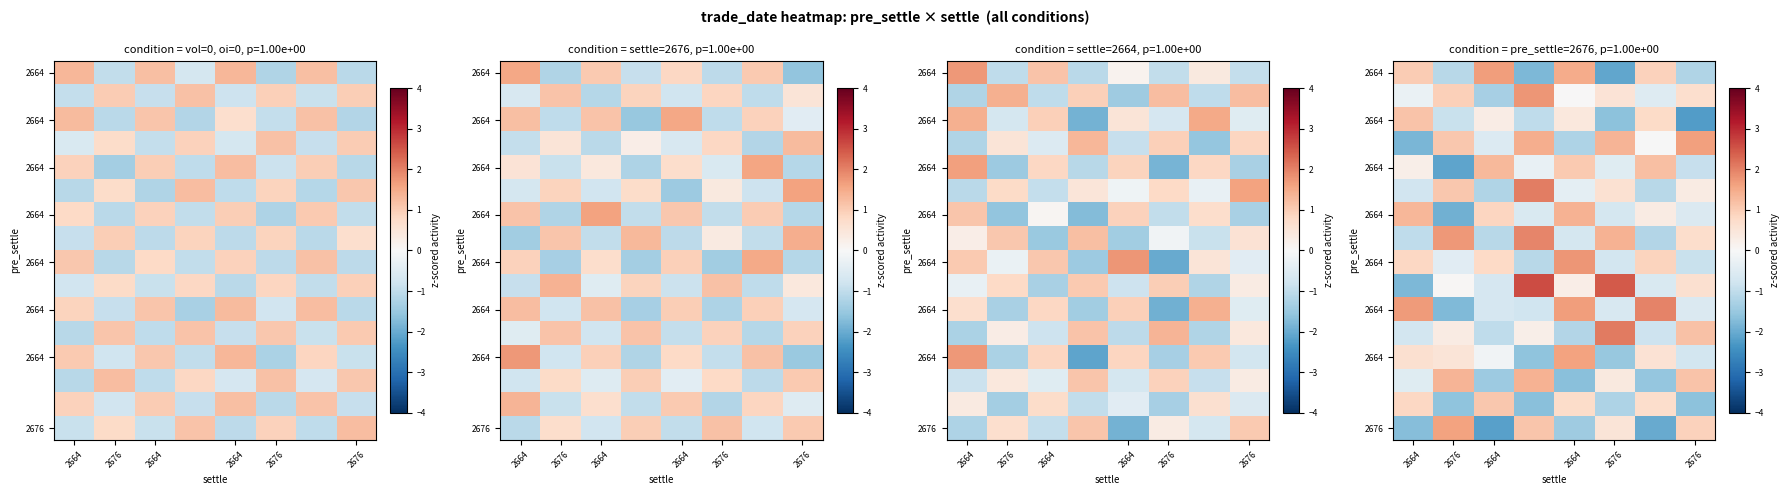

What is the spread (max minus min) of values at 2664?

3.5